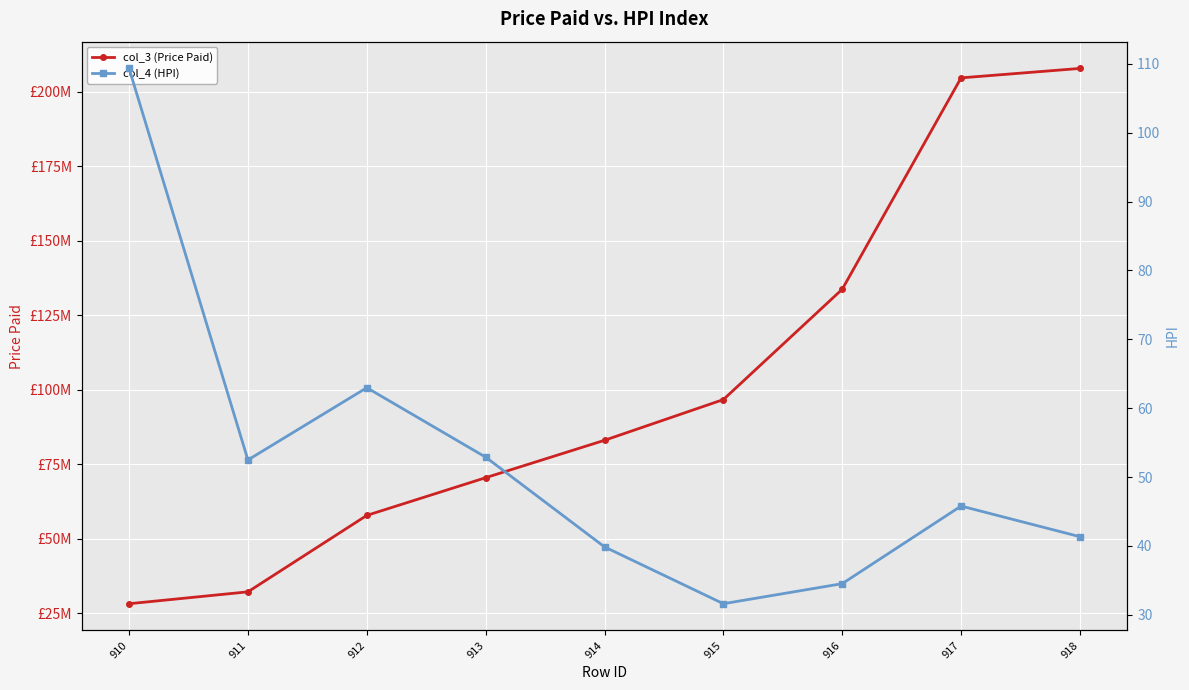

Is the value of col_4 (HPI) at 910 greater than the value of col_3 (Price Paid) at 917?

No